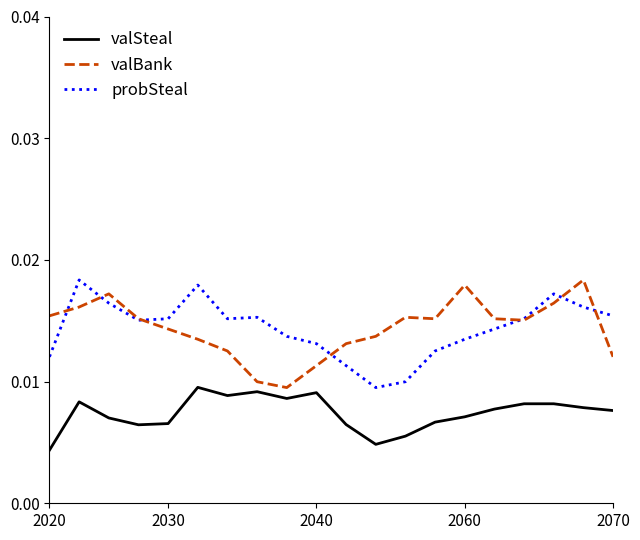

How many lines are shown in the chart?

3